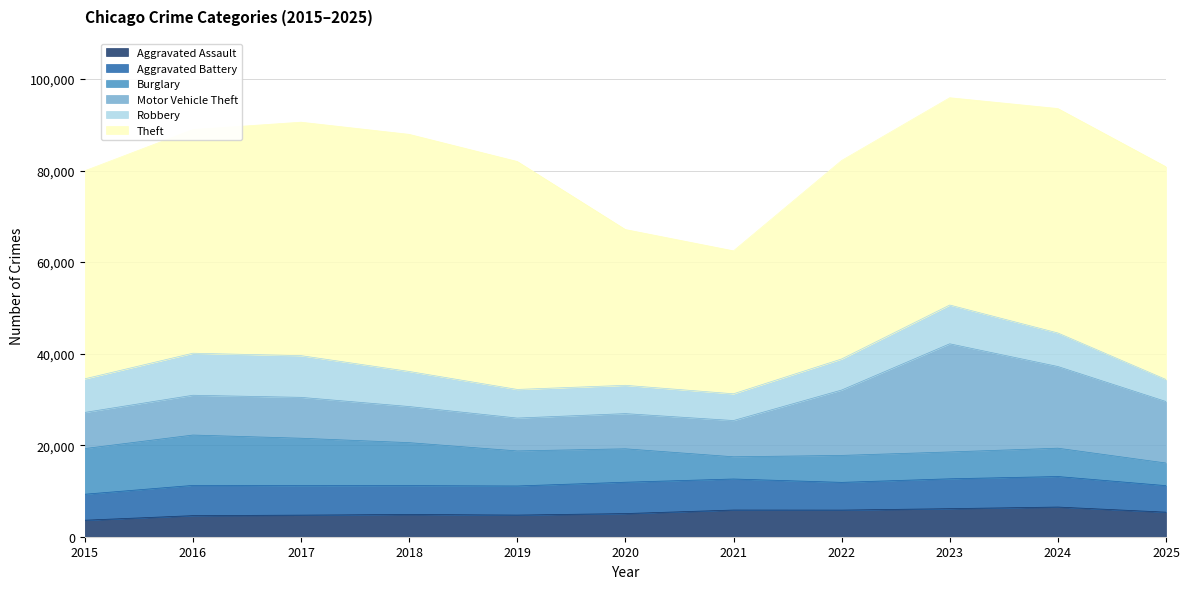

At which category is the sum across all series the highest?

2023